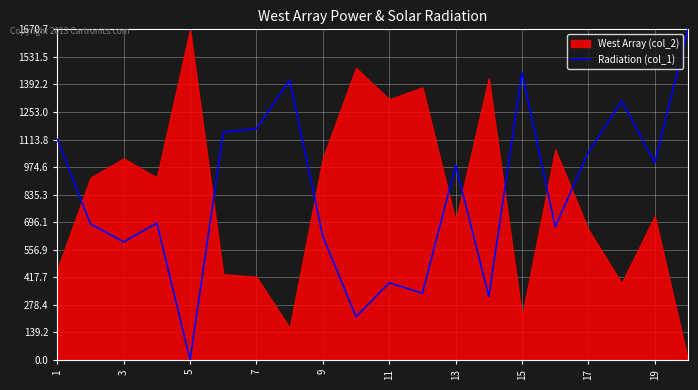

Where does the data first go above 984?

1